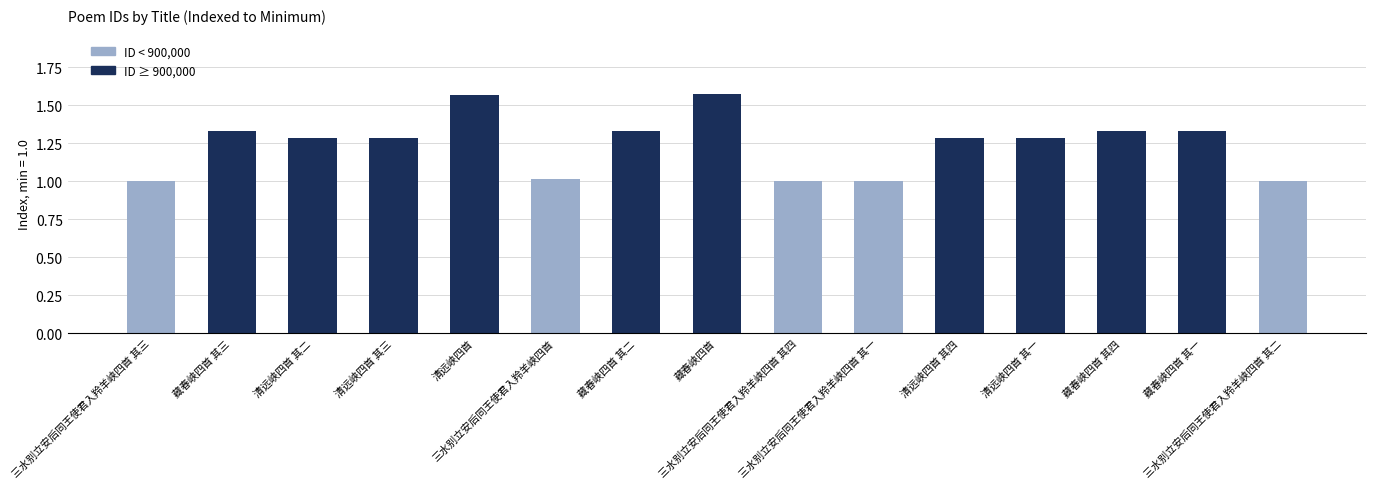

What is the label of the 15th bar from the left?

三水别立安后同王使君入羚羊峡四首 其二